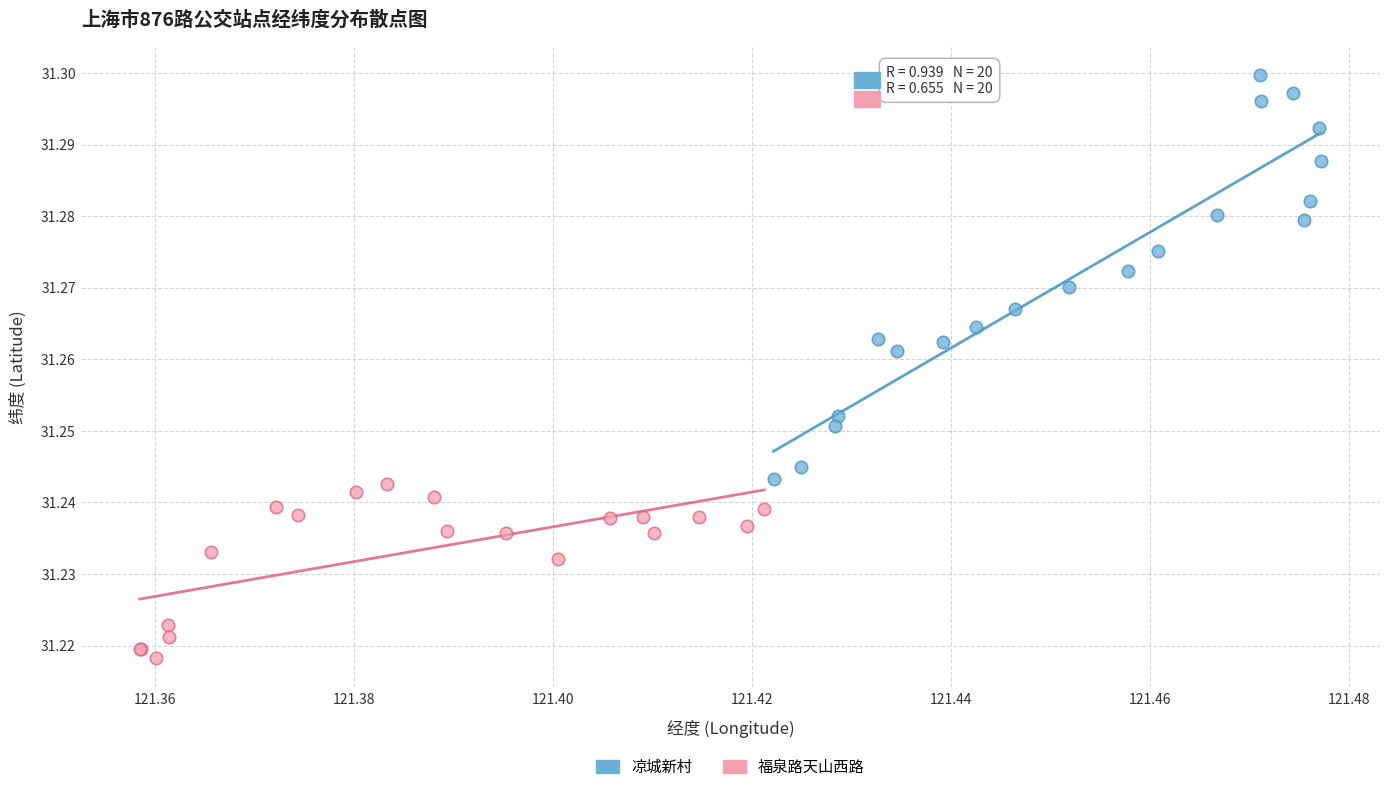

Which series reaches the minimum Y coordinate?

福泉路天山西路